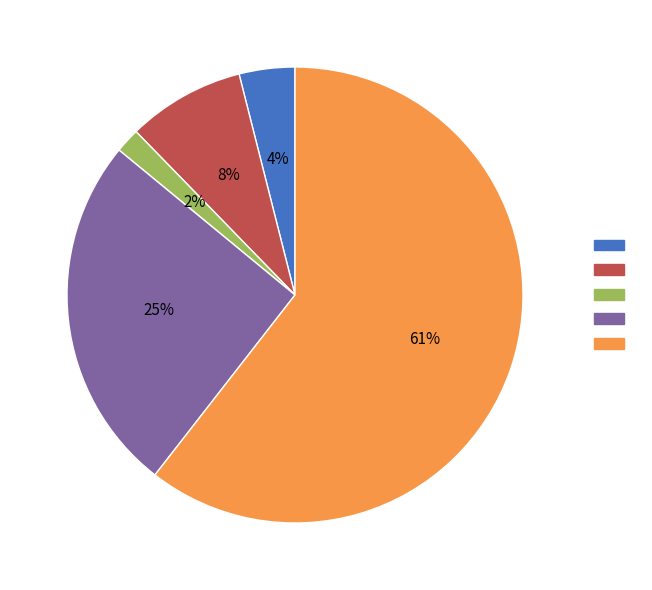

How many slices are in this pie chart?

5